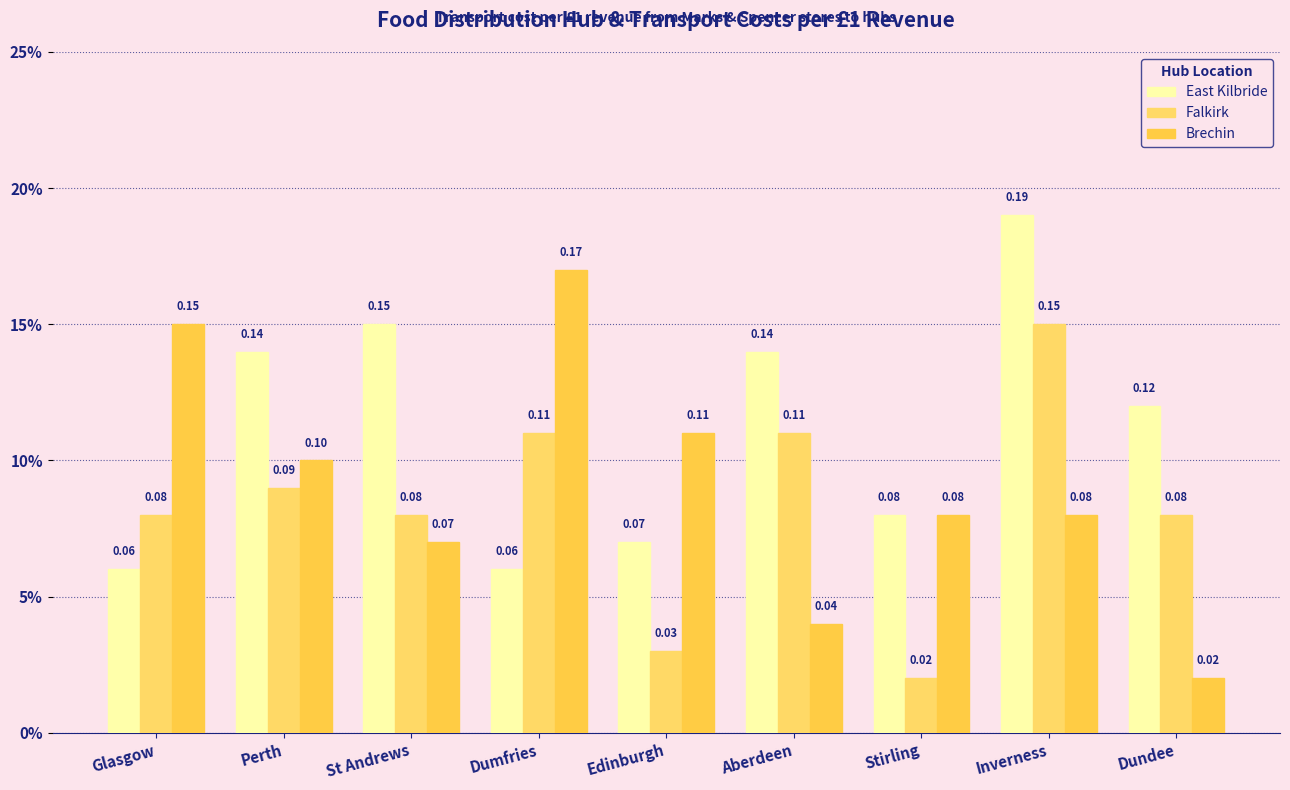

What is the label of the 3rd bar from the left?

St Andrews